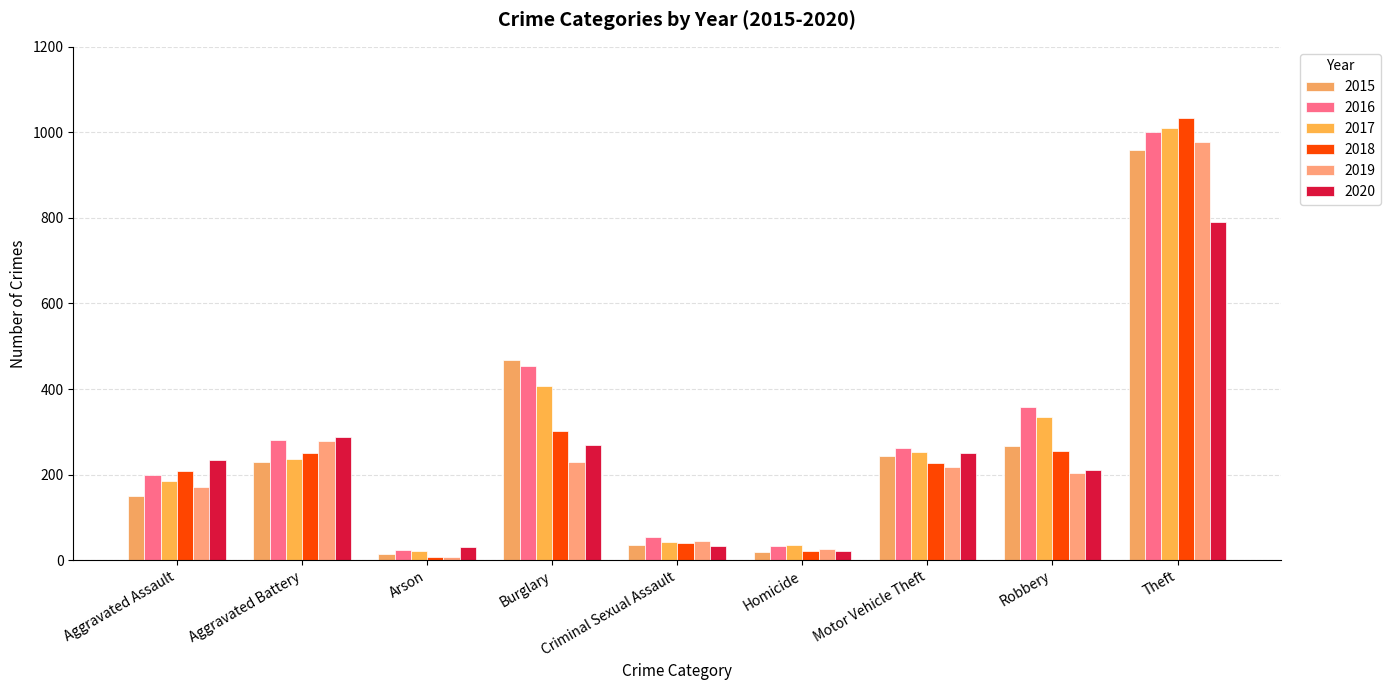

What is the label of the 9th bar from the left?

Theft